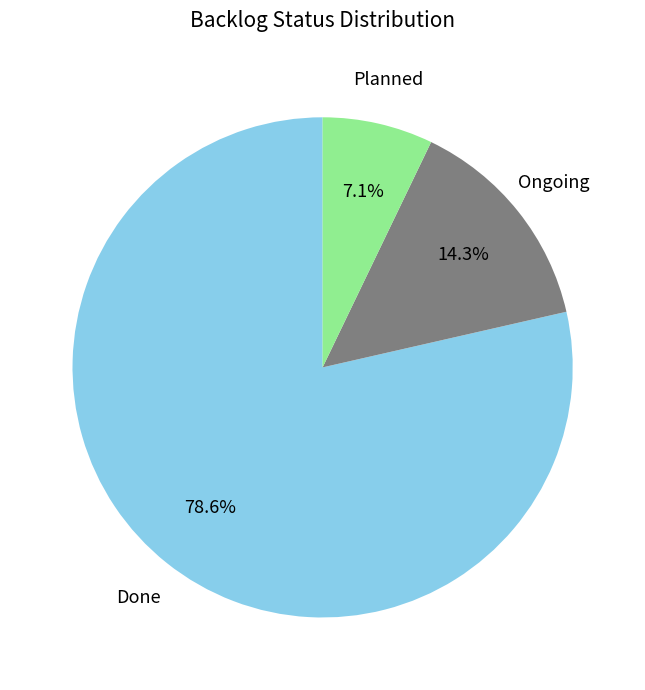

Is there any slice that represents more than half of the pie?

Yes